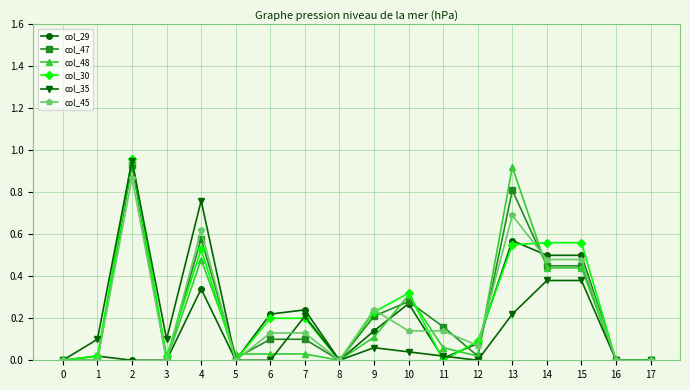

True or false: col_30 has a value of 0.3 at 10.

True